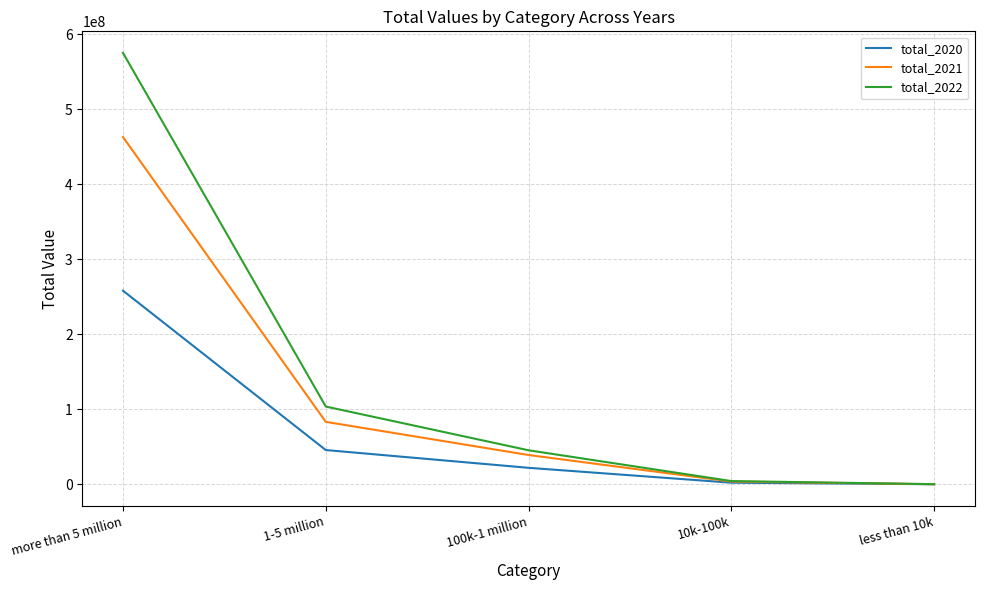

The total_2022 series shows 86437 at less than 10k. True or false?

True